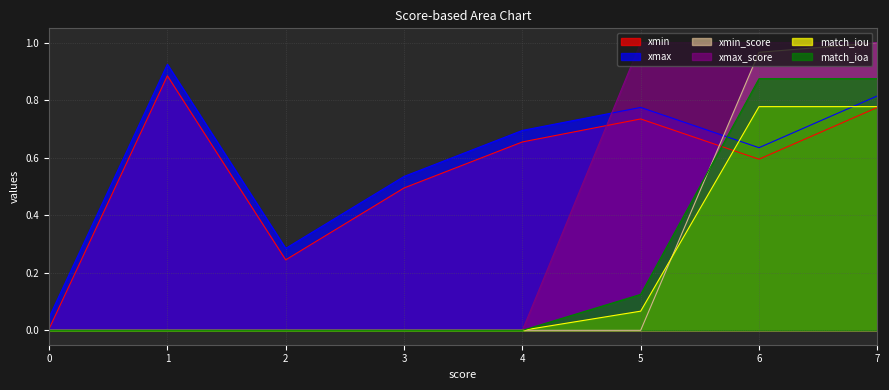

In xmax, how many points are higher than both neighbors (excluding endpoints)?

2